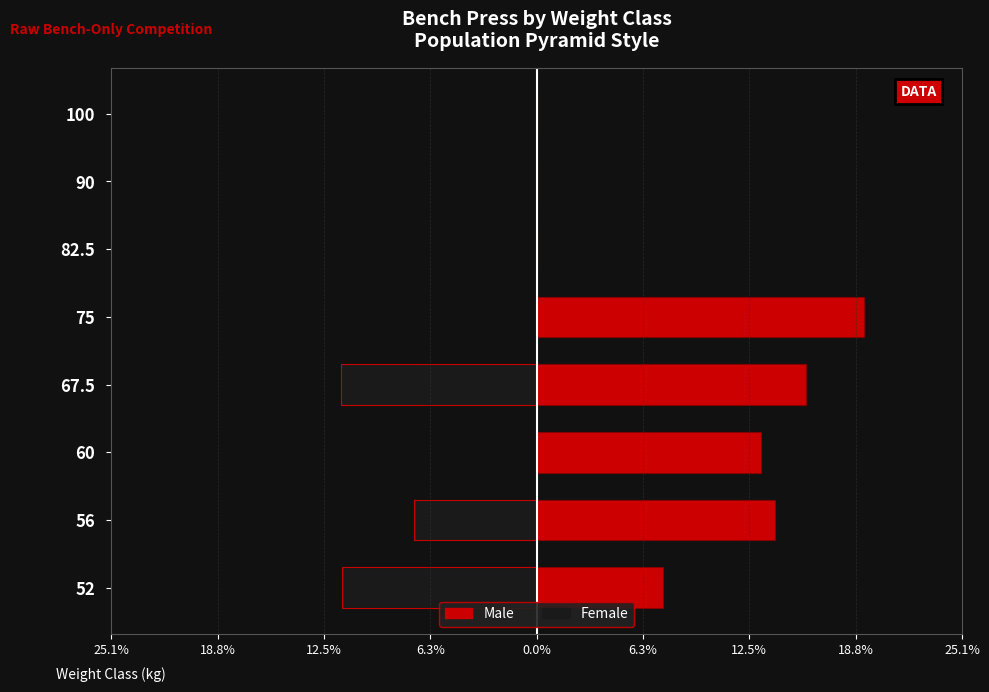

The value of Female at 56 is -7.2. True or false?

True